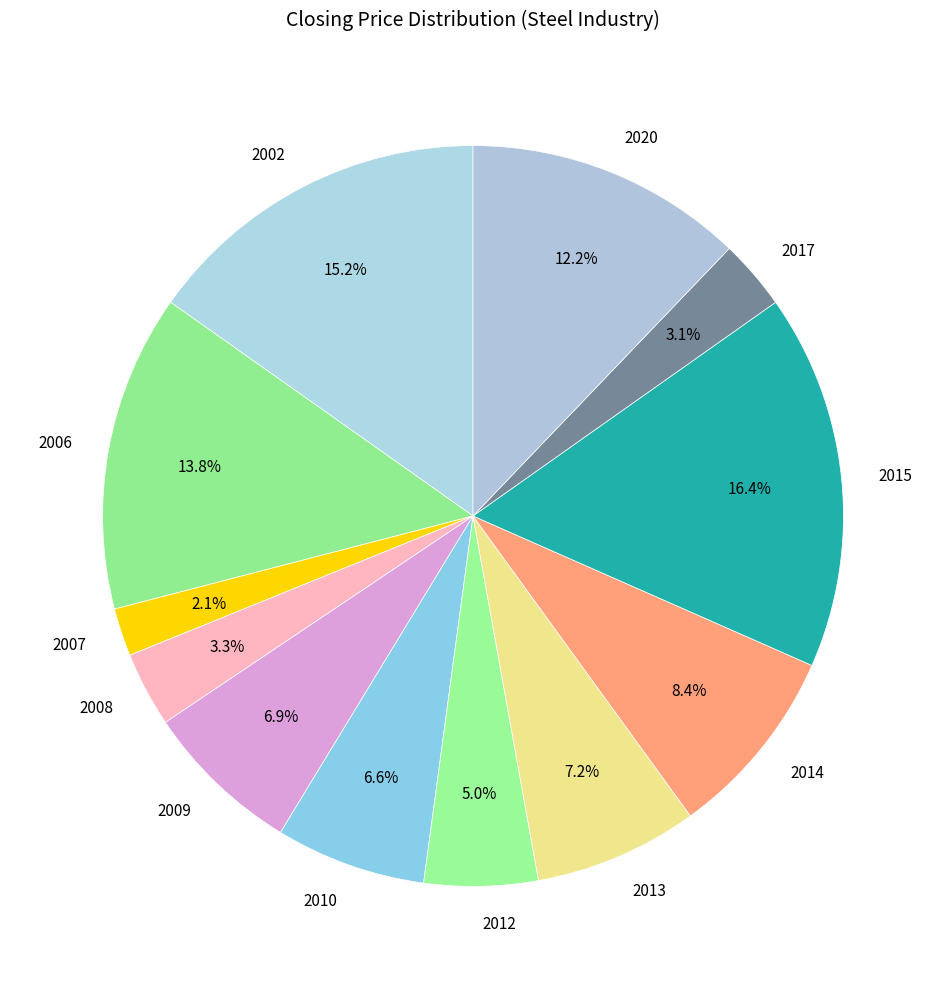

Count the number of slices in the pie.

12